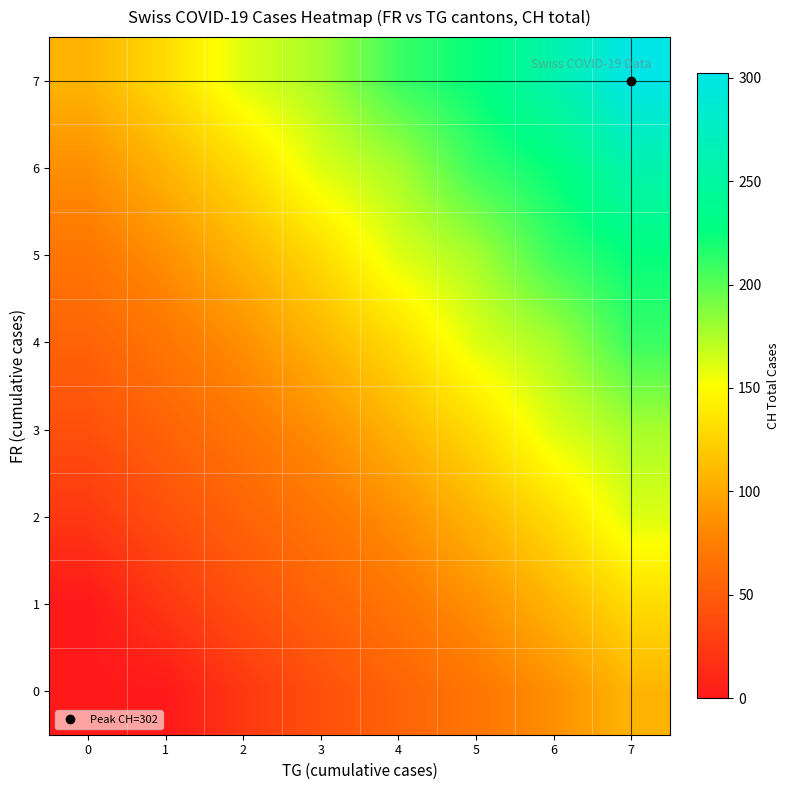

Which series changed the most between 0 and 3?

row_6